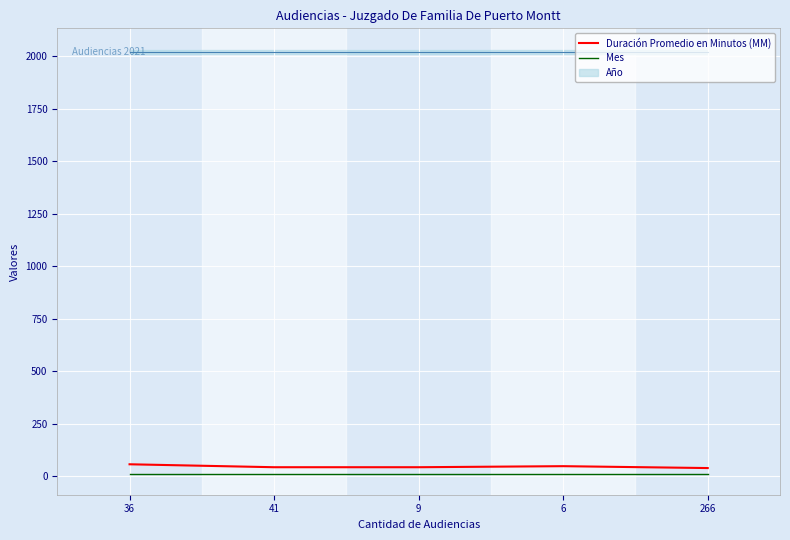

True or false: Mes and Duración Promedio en Minutos (MM) cross at least once.

False